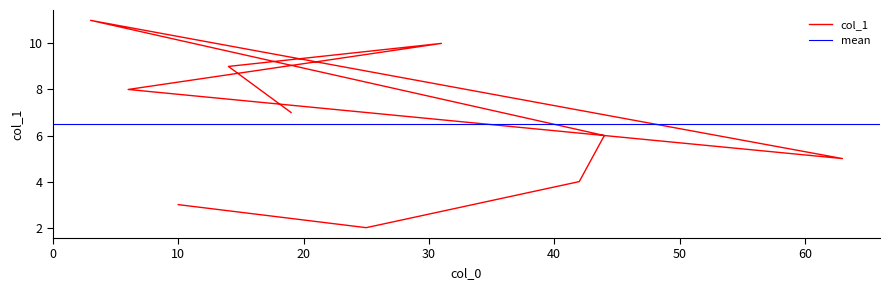

Reading left to right, extract all data points from this chart.

7	9	10	8	5	11	6	4	2	3